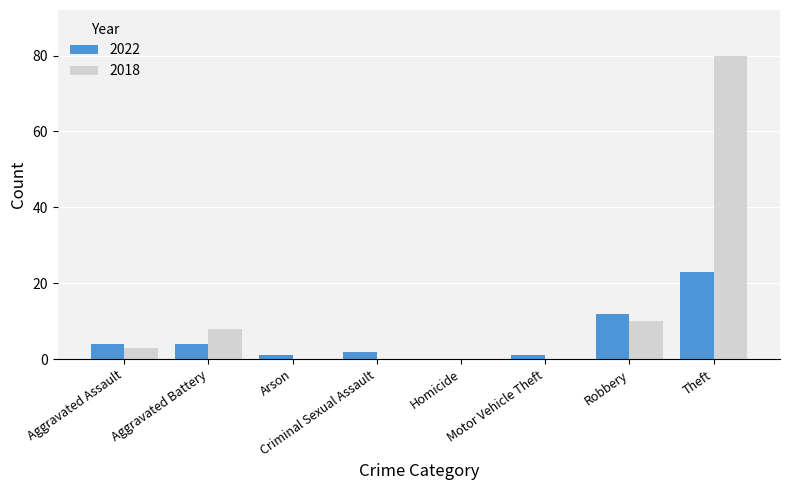

Which series changed the most between Robbery and Theft?

2018